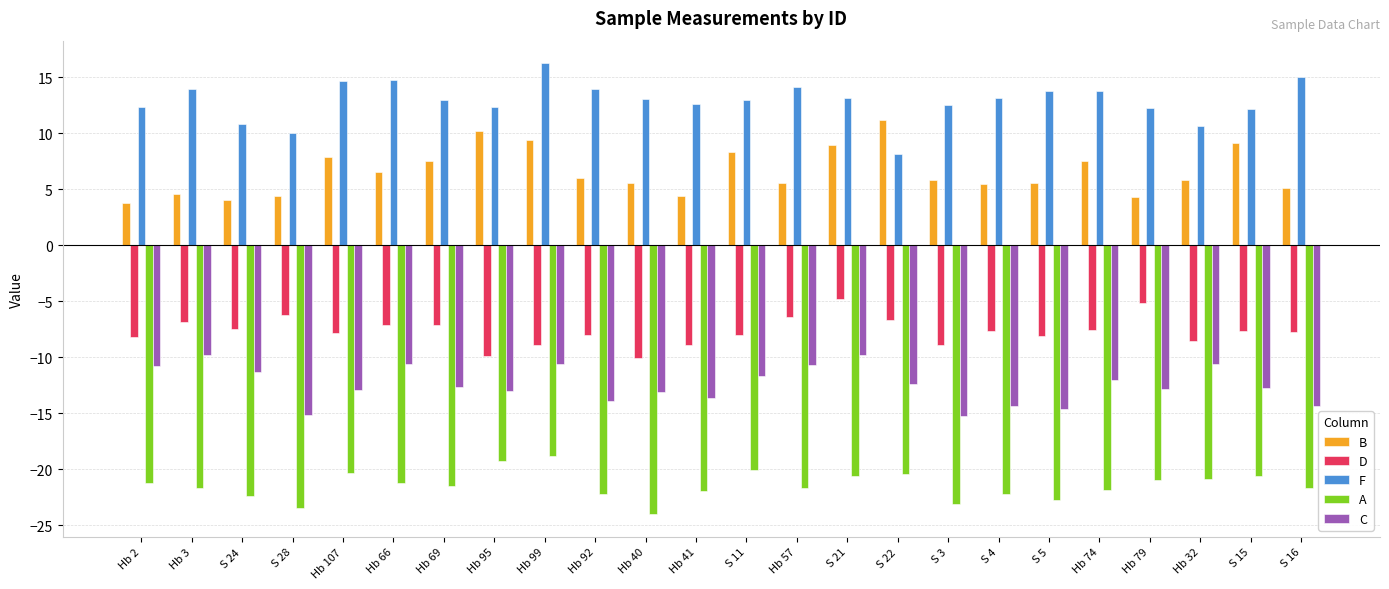

What is the value of the C bar at the 22nd from the left?

-10.6